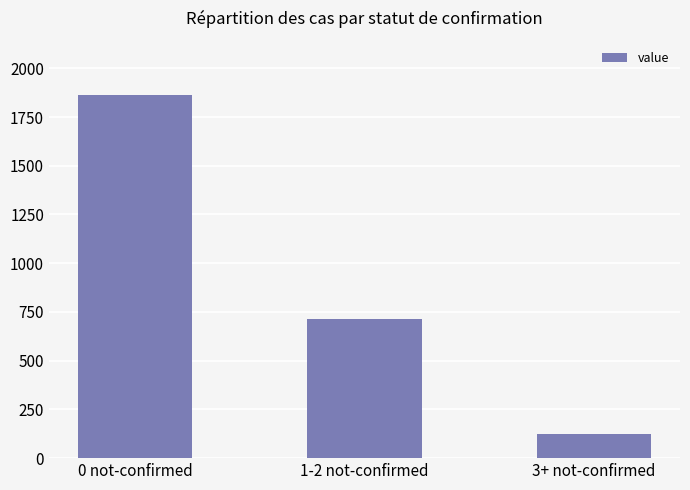

At which label is the value closest to 993?

1-2 not-confirmed